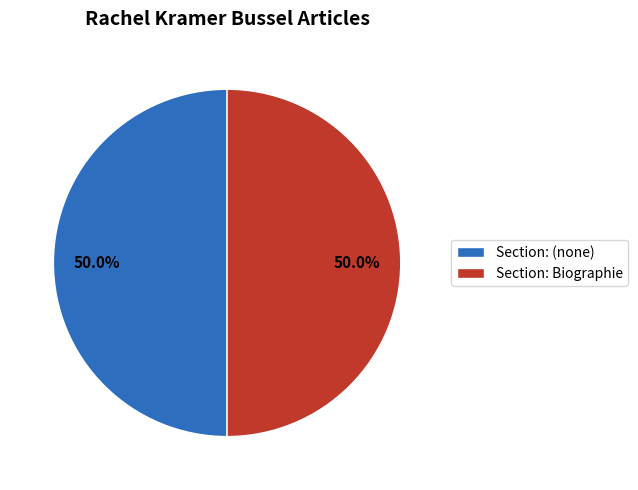

What is the total percentage of Section: Biographie and Section: (none)?

100.0%